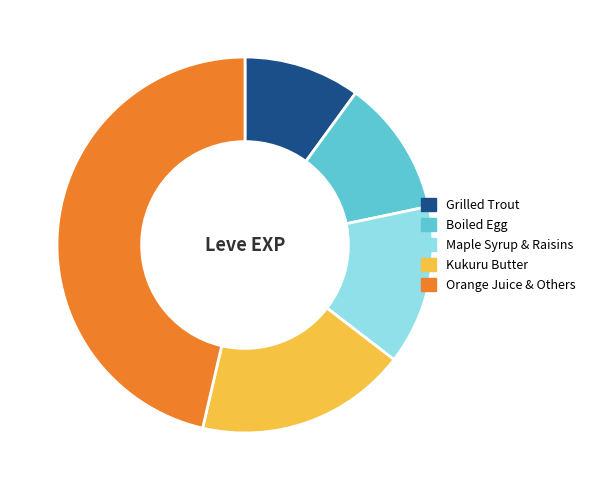

Does Maple Syrup & Raisins account for over 50% of the chart?

No